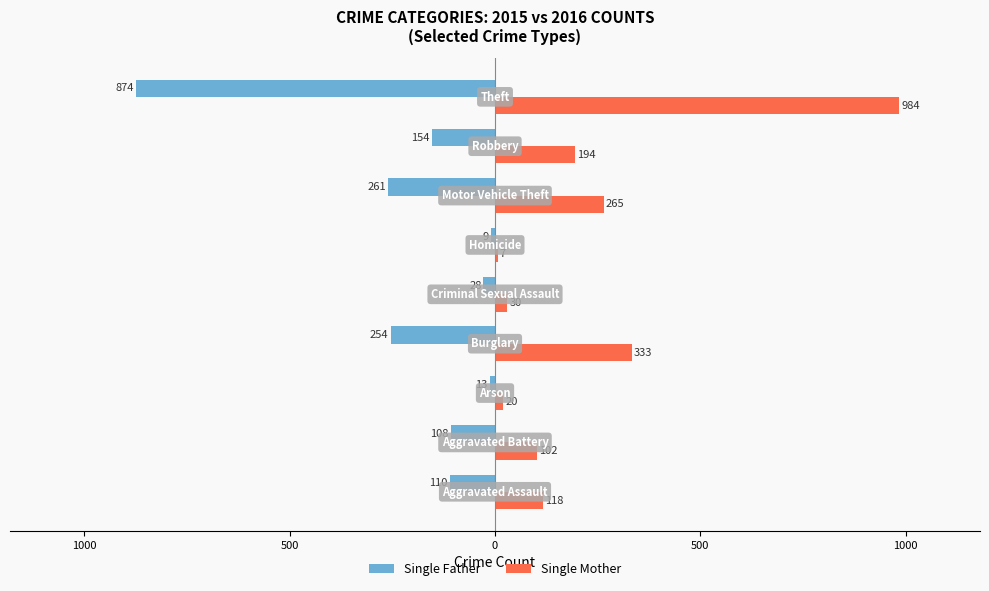

What are all the series names shown in the legend?

Single Father, Single Mother